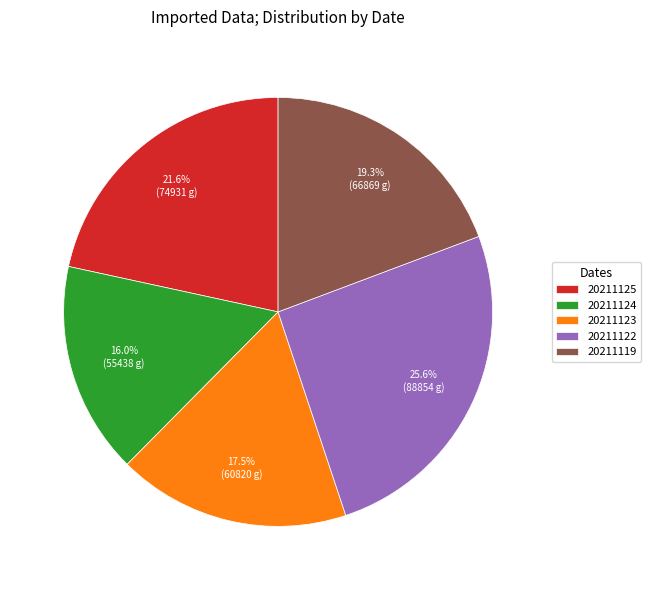

How much of the chart is everything except 20211123?

82.5%